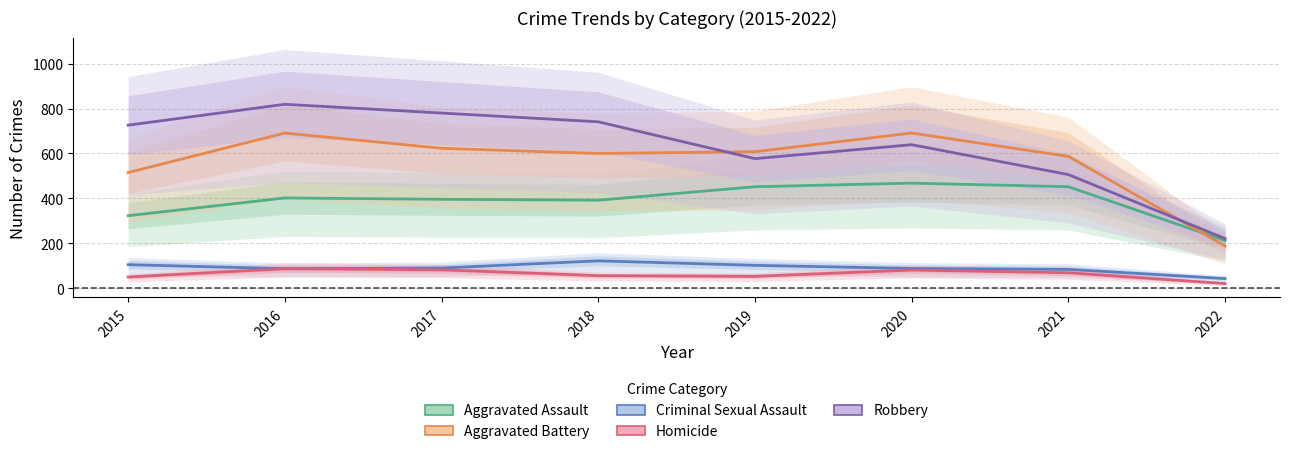

What is the maximum value for Criminal Sexual Assault?

122